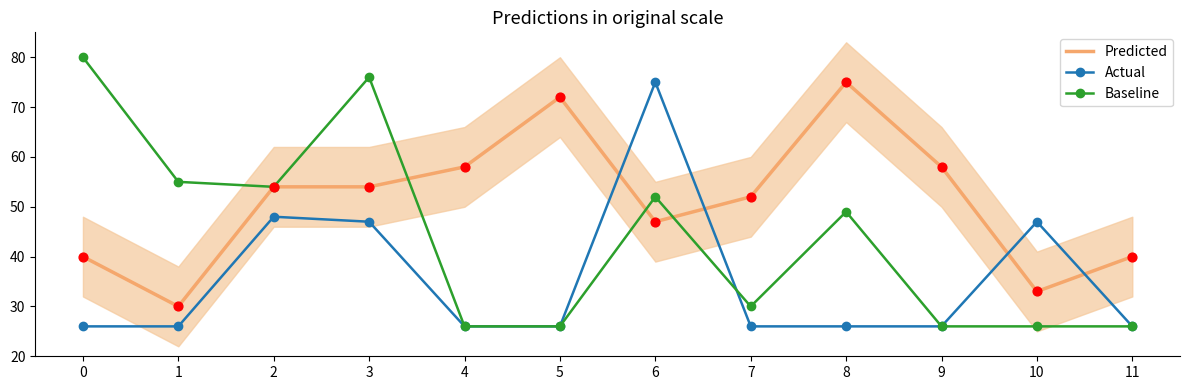

Is the value of Actual at 3 greater than the value of Baseline at 4?

Yes